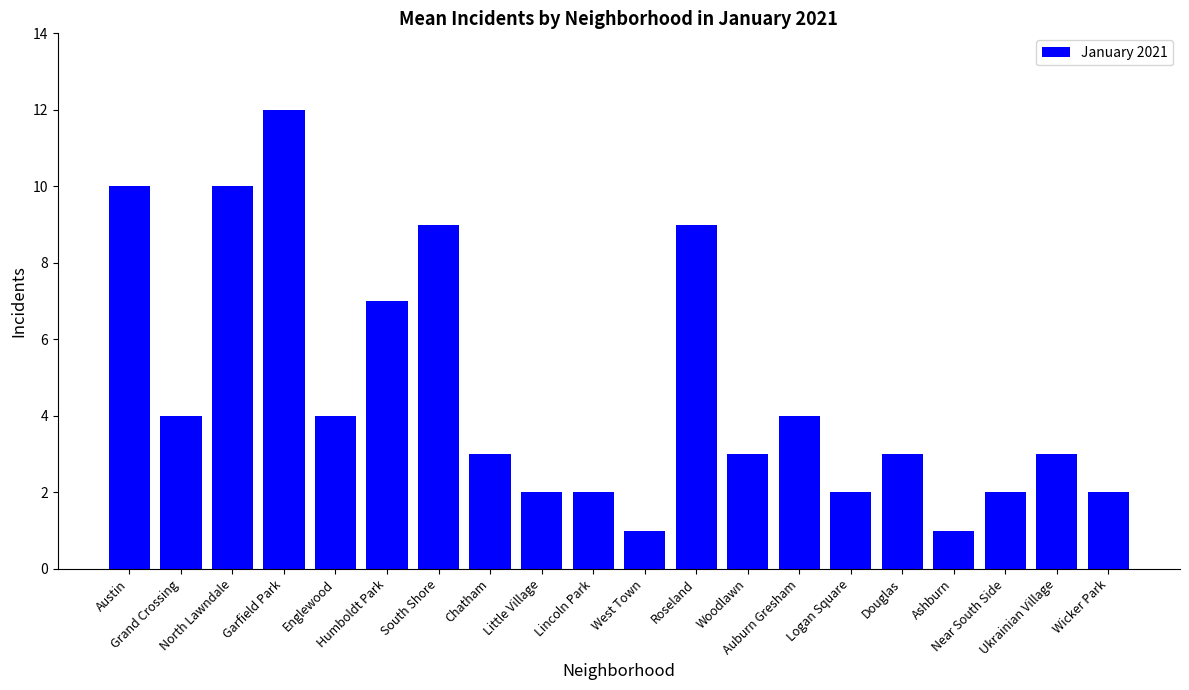

True or false: the data shows 9 at Roseland.

True